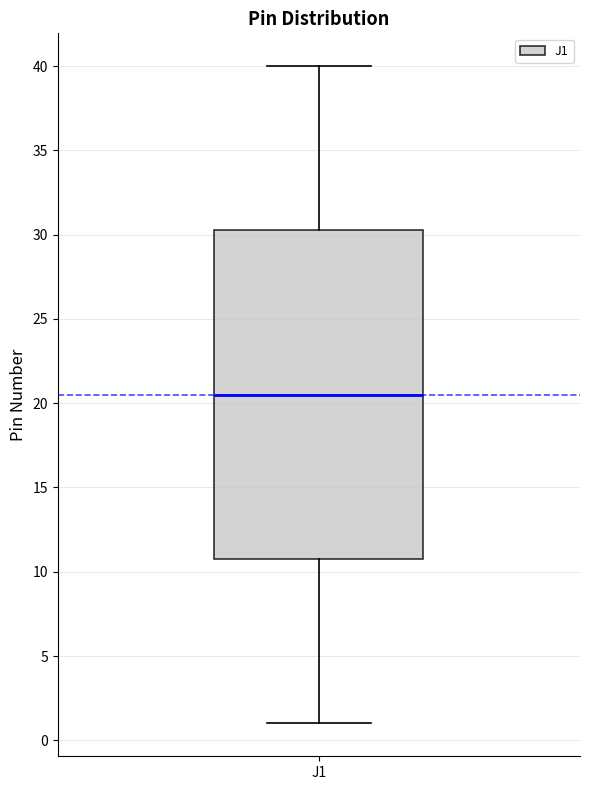

Read this box plot against the y-axis: the position of the median line, the range covered by the box, and the ends of both whiskers. The values are not printed on the chart, so give them approximately, as read against the axis.

median 20.5, box 11.0 to 30.5, whiskers 1.0 to 40.0